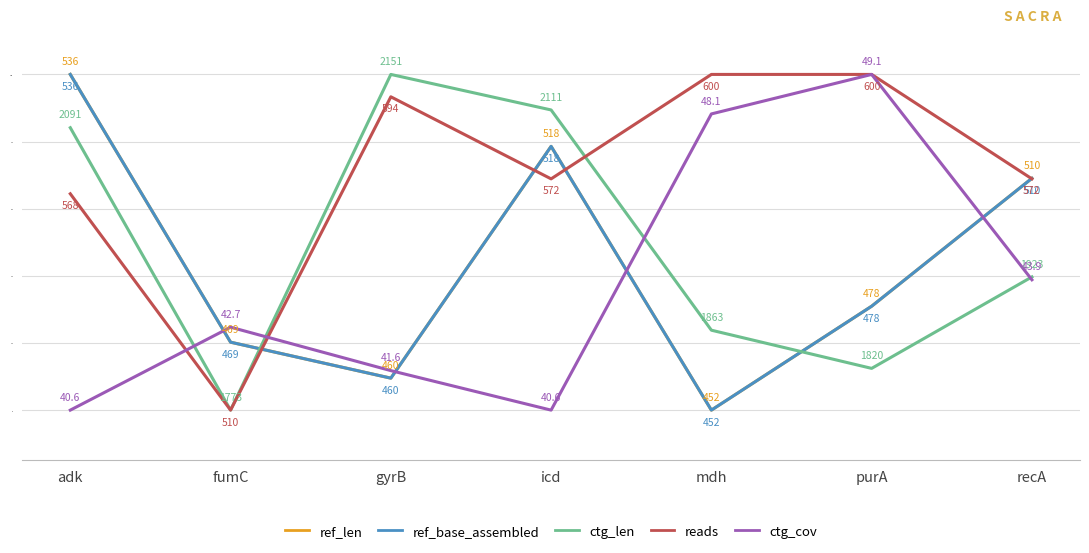

Rank the series by their maximum value, from highest to lowest.

ref_len, ref_base_assembled, ctg_len, reads, ctg_cov